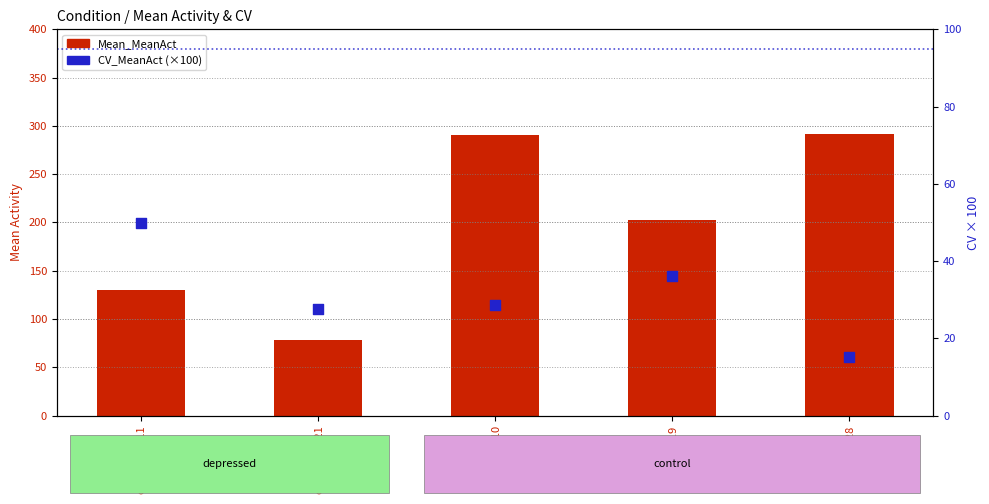

Is the value of CV_MeanAct (×100) at control_28 greater than the value of Mean_MeanAct at control_28?

No